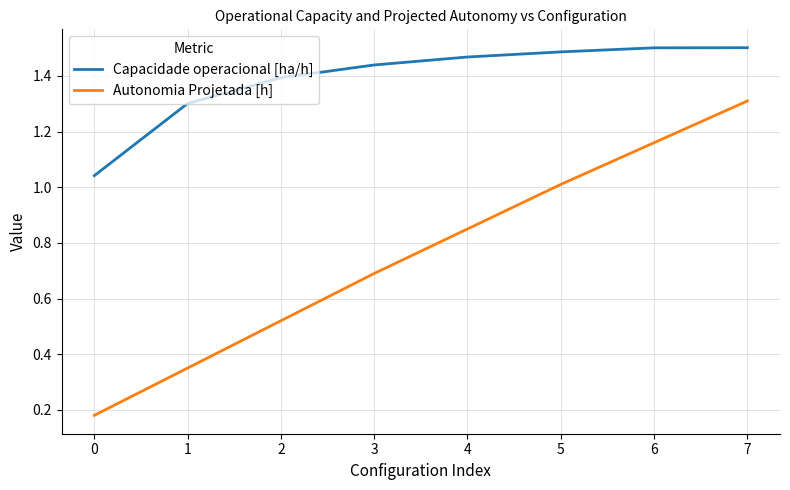

True or false: Autonomia Projetada [h] and Capacidade operacional [ha/h] cross at least once.

False